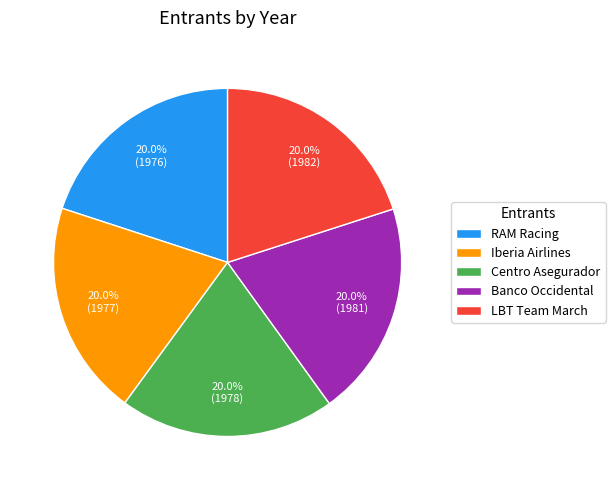

Is it true that Iberia Airlines is 20% of the pie?

True